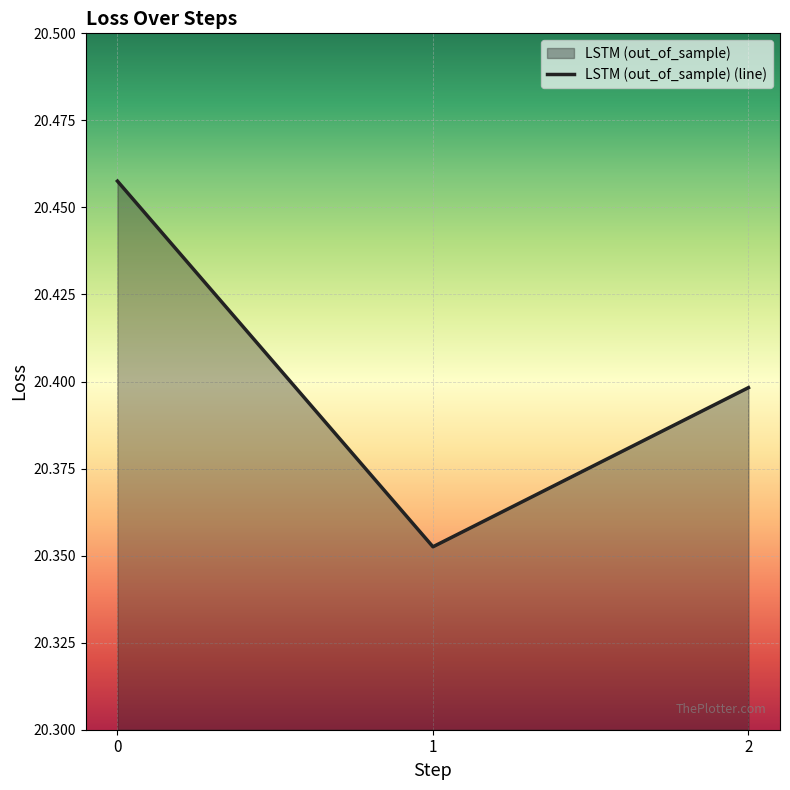

Does the chart display data point markers on the line(s)?

No